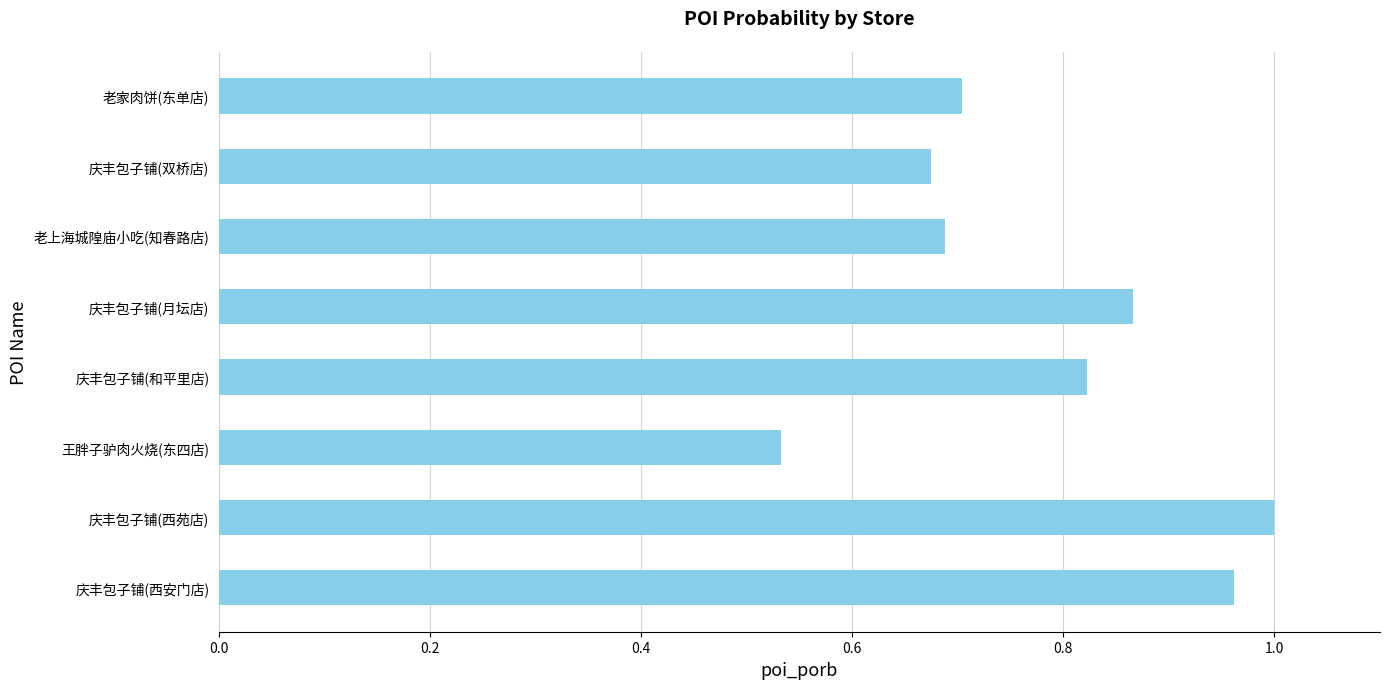

At which label is the value closest to 0?

王胖子驴肉火烧(东四店)